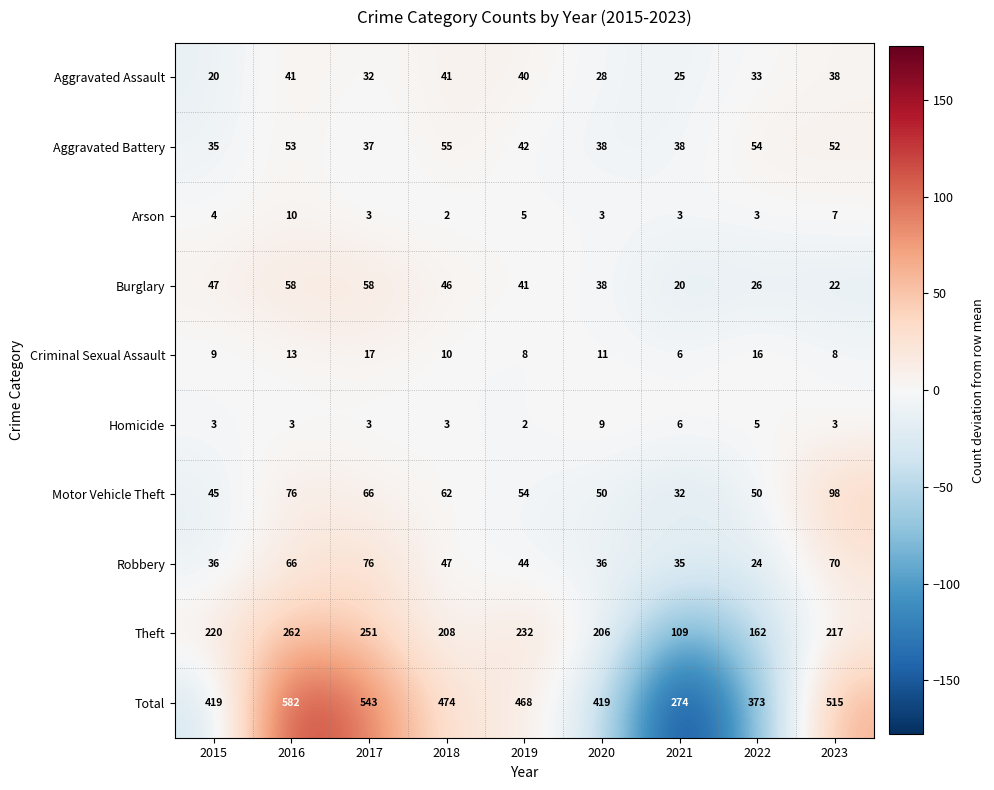

Count the number of data series in this chart.

10